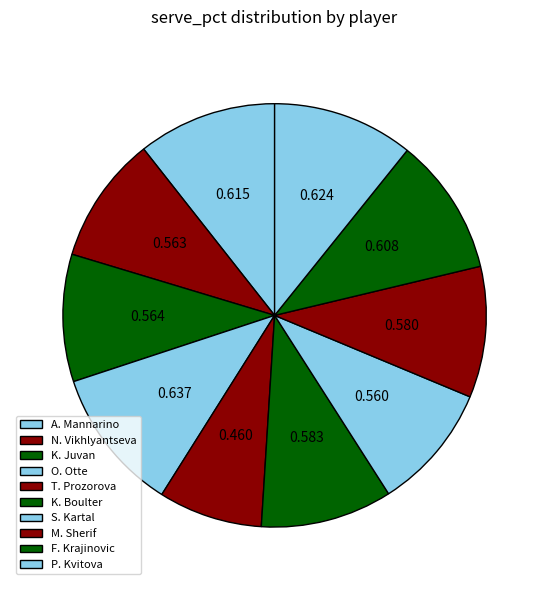

To the nearest percent, what portion does K. Juvan represent?

10%